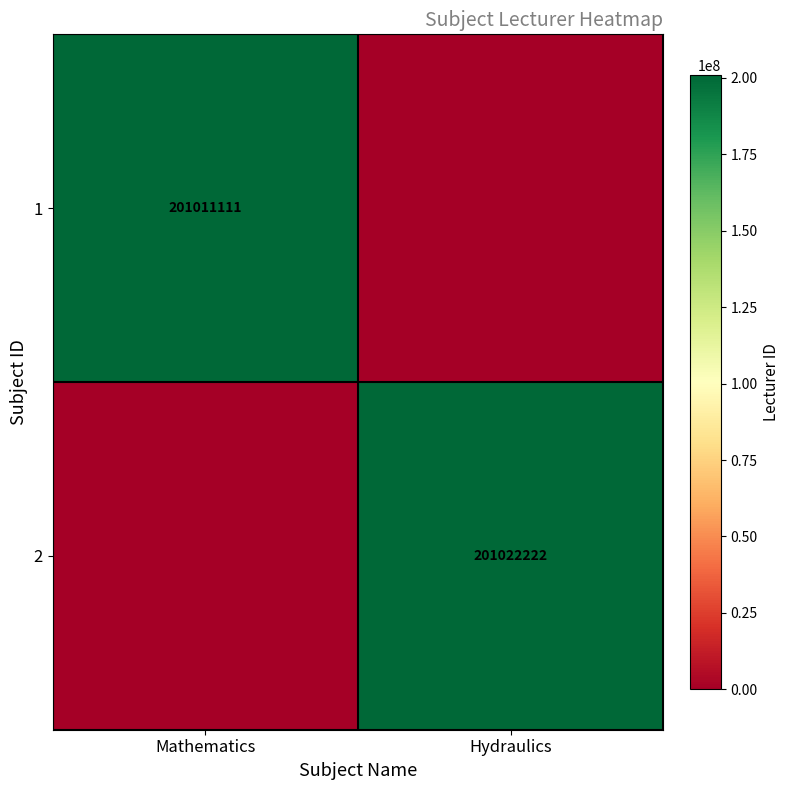

What is the total value across all series at Hydraulics?

201022222